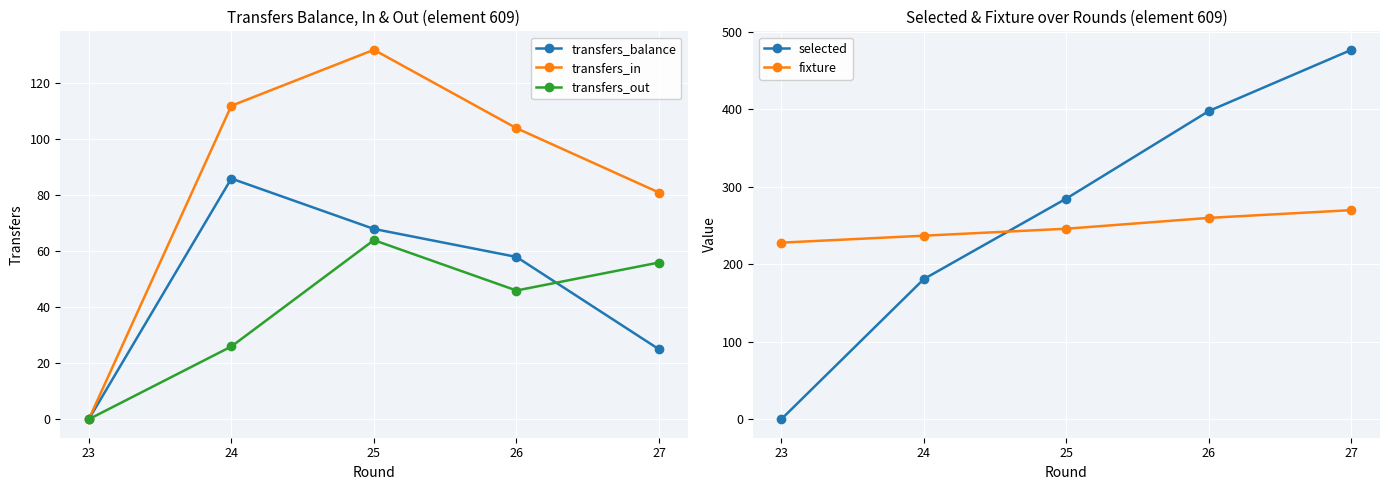

True or false: transfers_balance and transfers_in intersect in this chart.

False